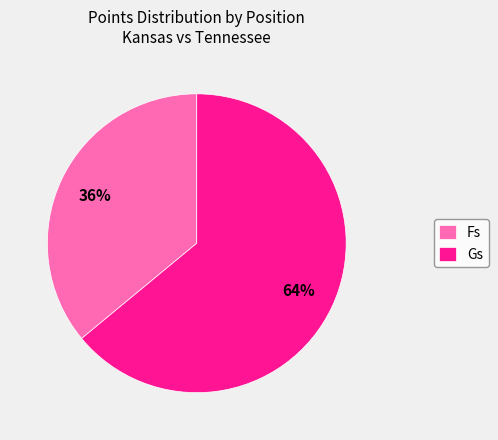

What is the majority slice?

Gs